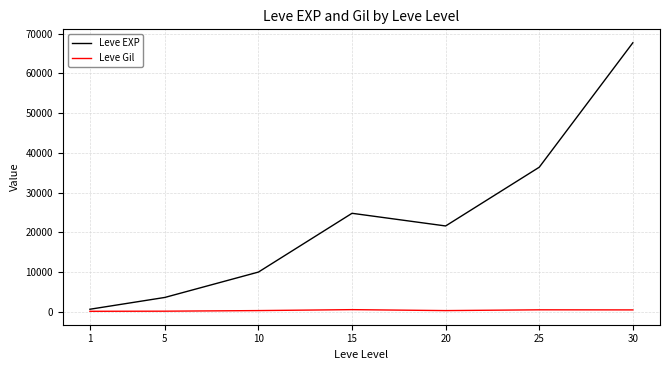

Rank the series by their maximum value, from lowest to highest.

Leve Gil, Leve EXP